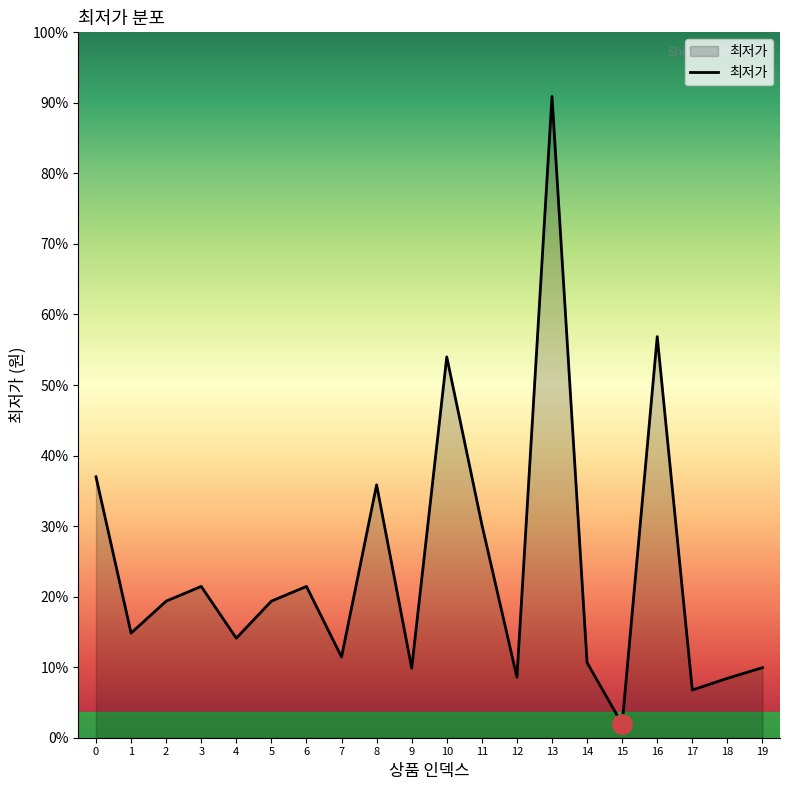

Approximately how many times larger is the value at 1 compared to 9?

1.5